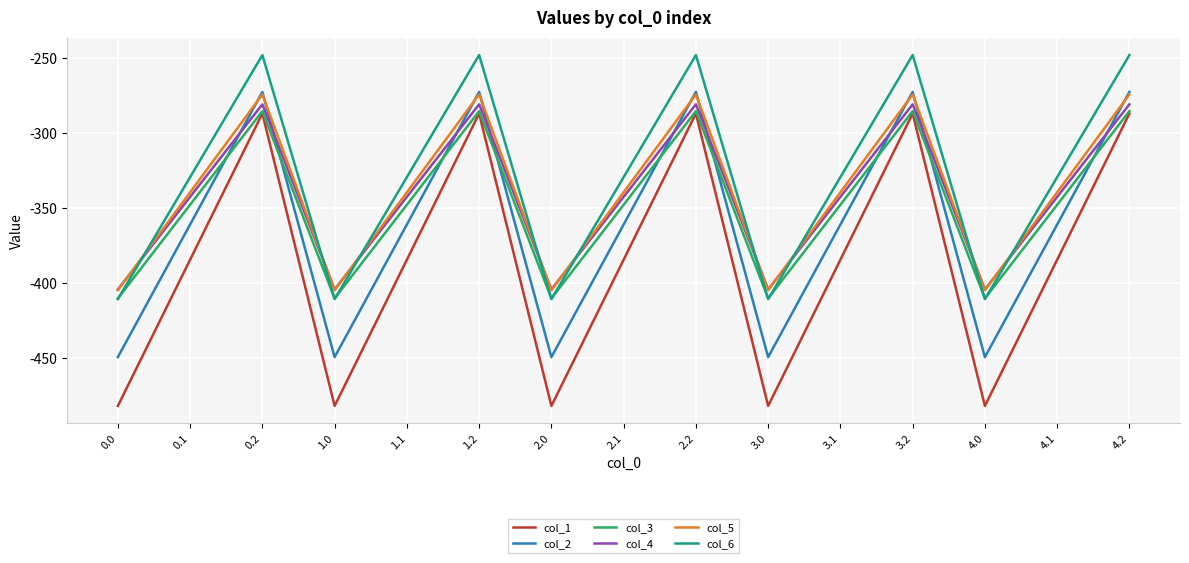

What position from the left is 1.2?

6